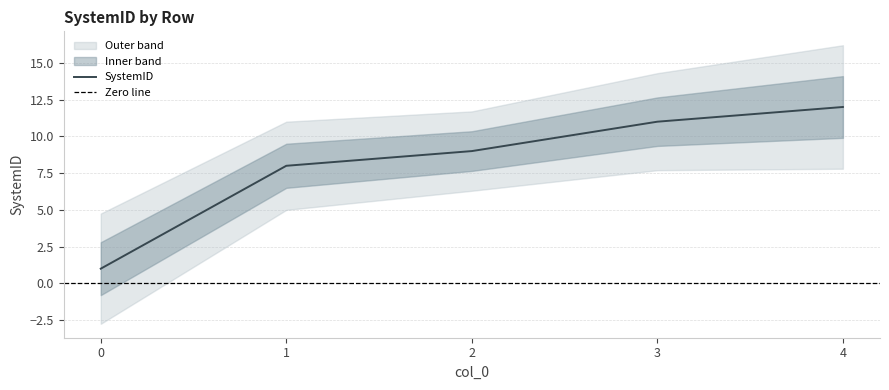

Rank the categories by value from lowest to highest.

0, 1, 2, 3, 4